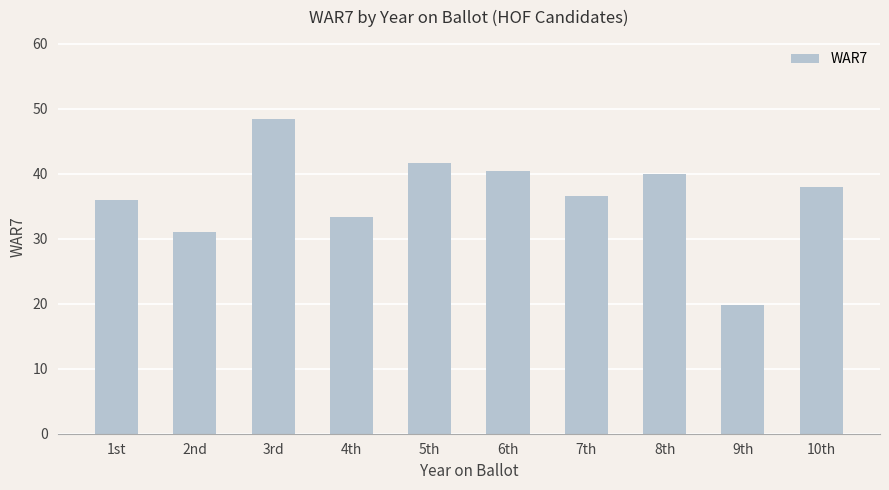

True or false: the data shows 26.1 at 9th.

False